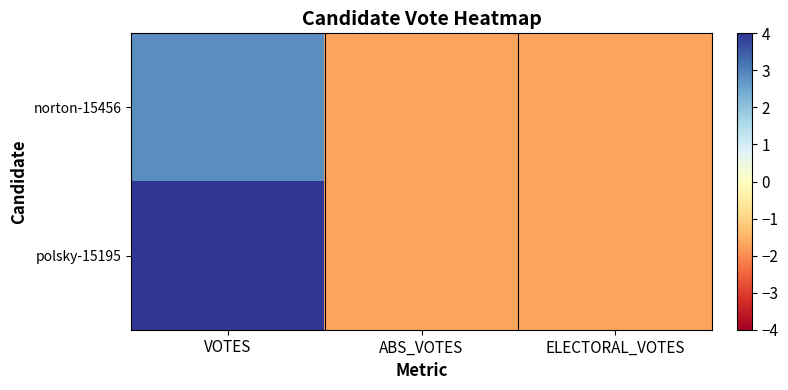

Rank the series by their average value, from lowest to highest.

norton-15456, polsky-15195